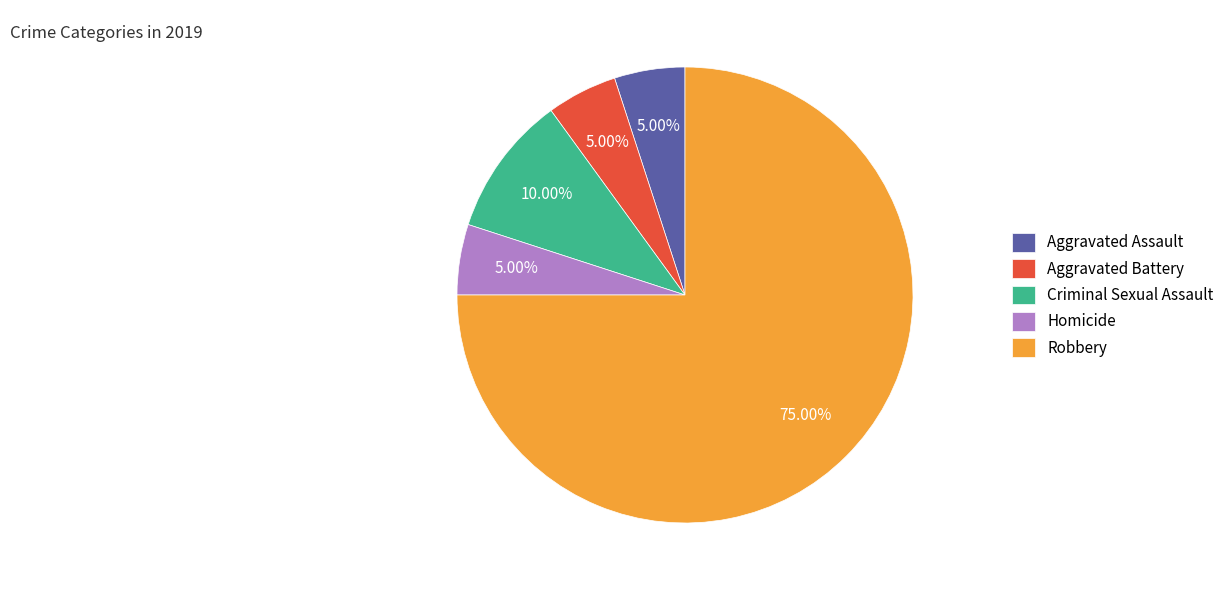

Does any single category account for the majority?

Yes